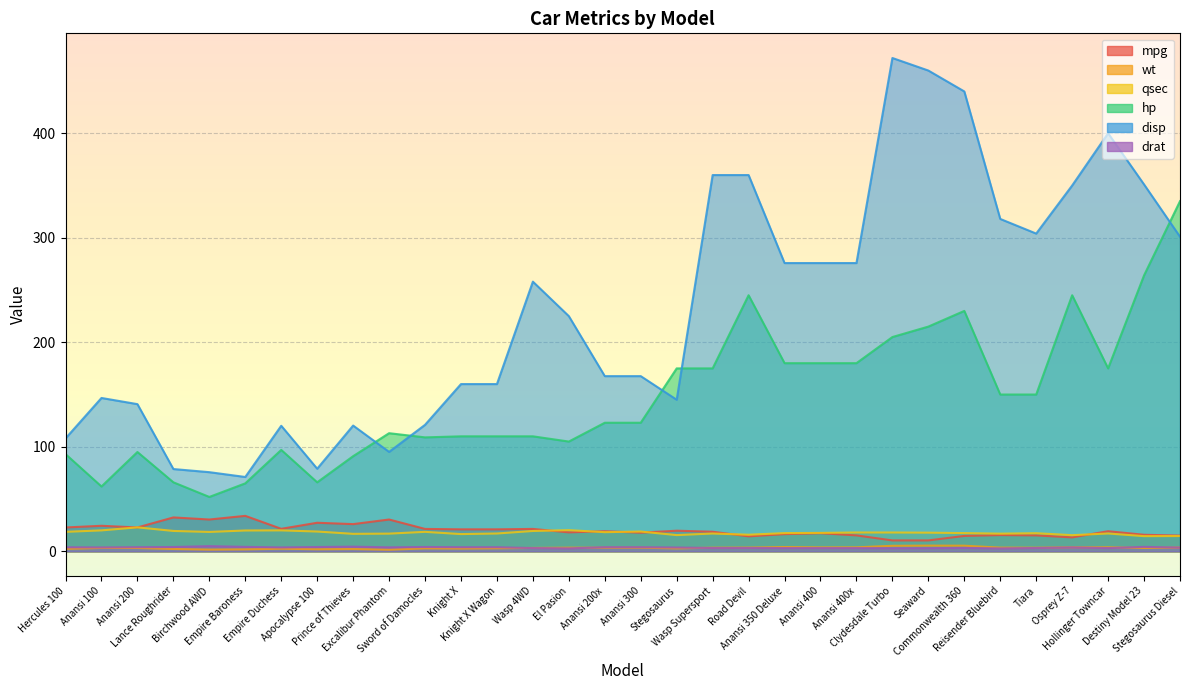

What is the sum of the mpg values at Anansi 100 and Osprey Z-7?

37.7